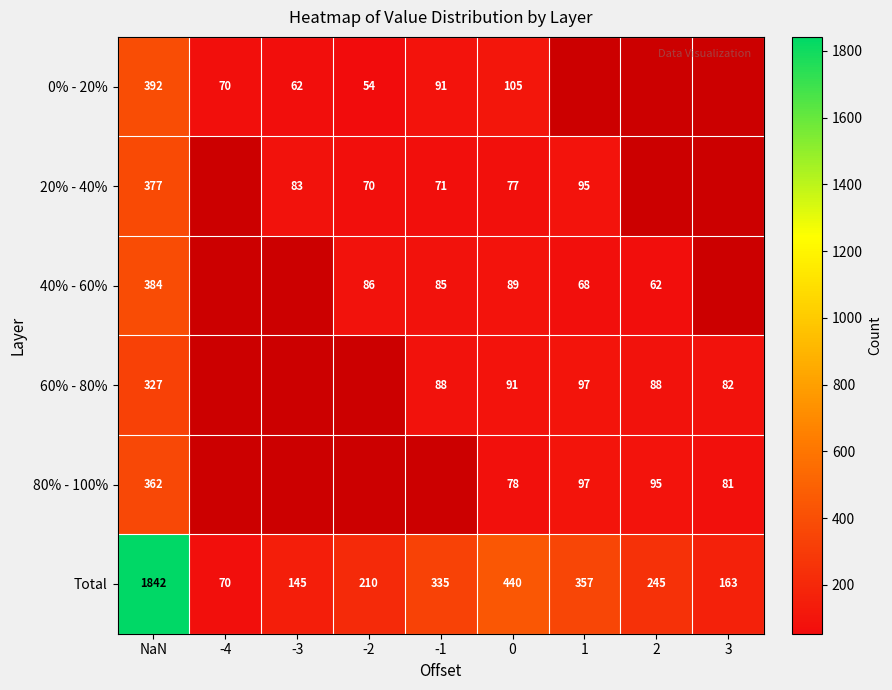

True or false: 40% - 60% has a value of 94 at 2.

False